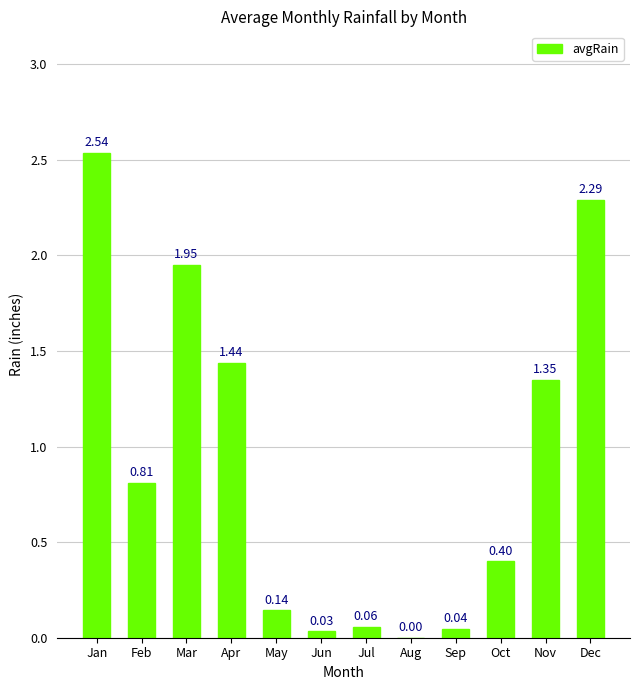

What is the change in value from Apr to May?

-1.3